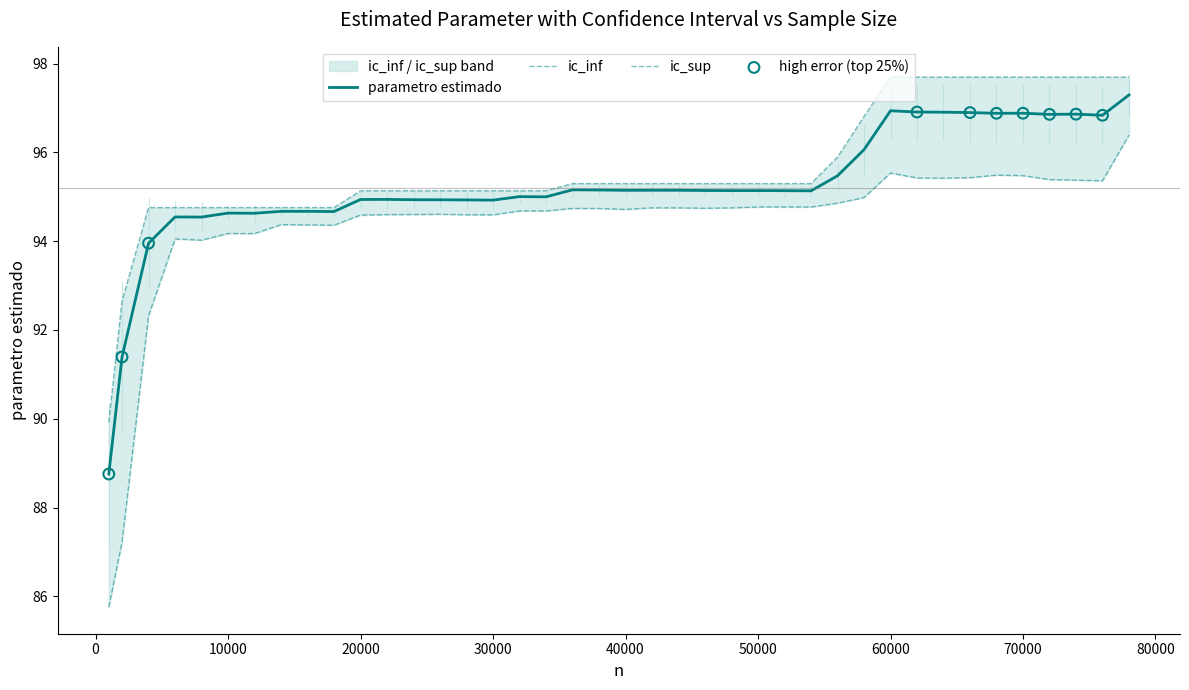

Which series has the widest spread of Y values?

ic_inf